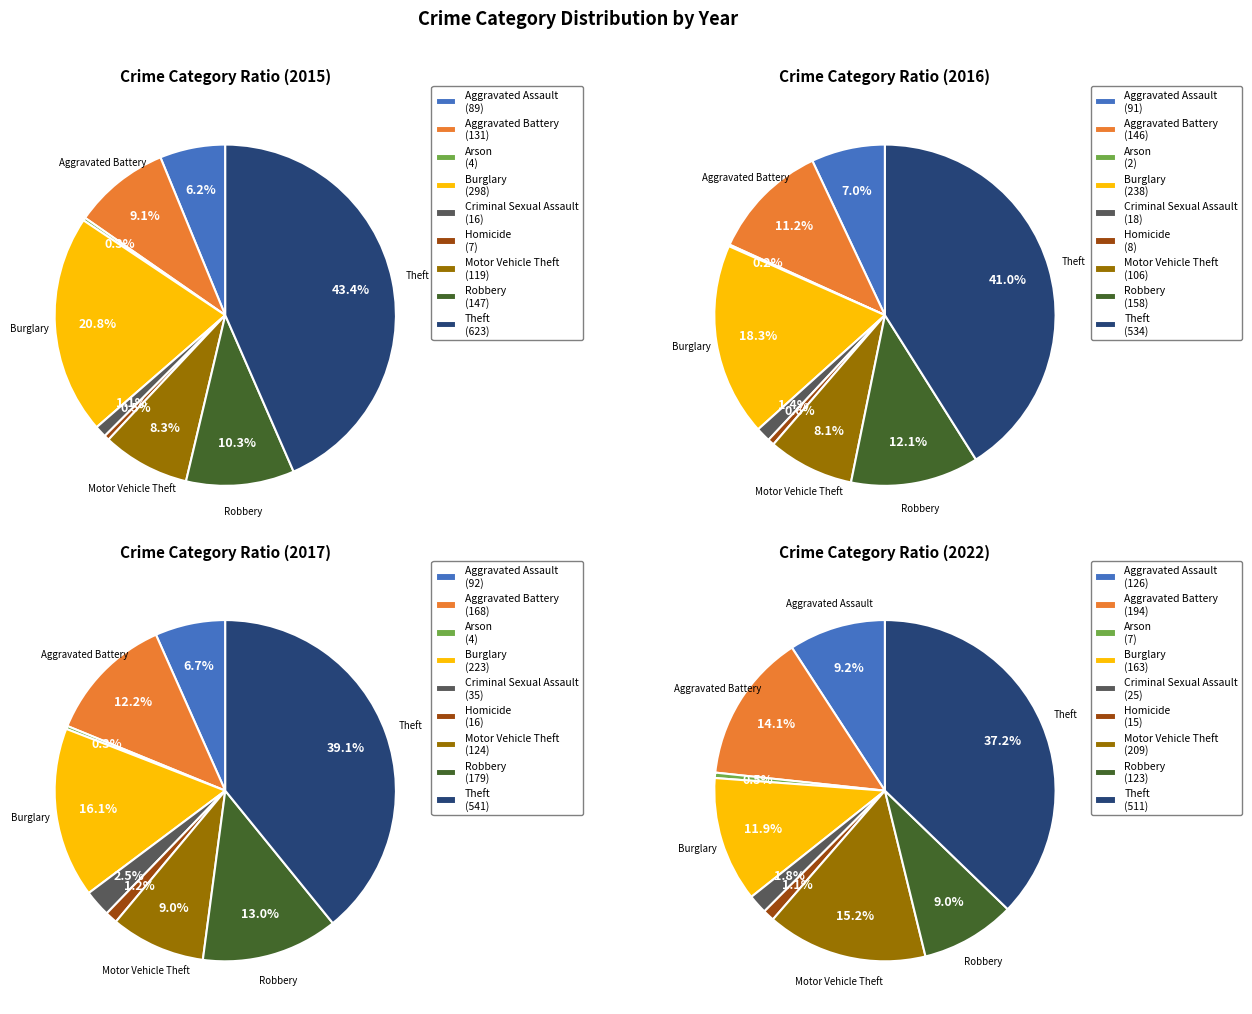

To the nearest percent, what is the average slice percentage?

11%